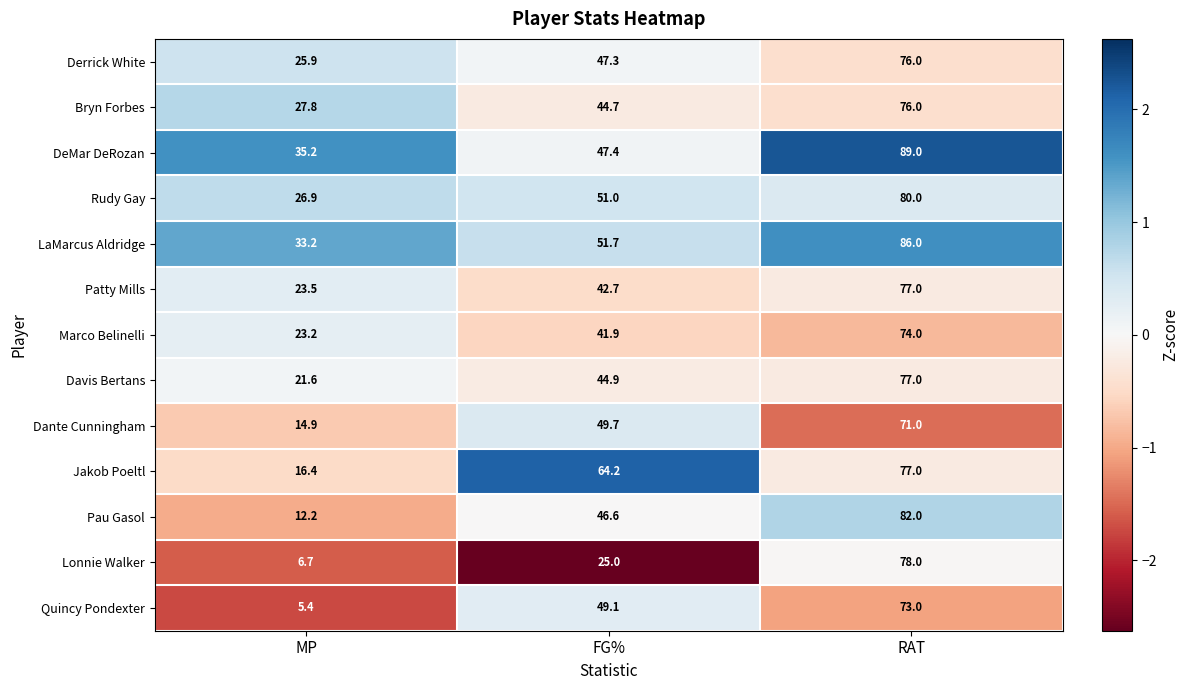

Where is Davis Bertans nearest to the value 49?

FG%